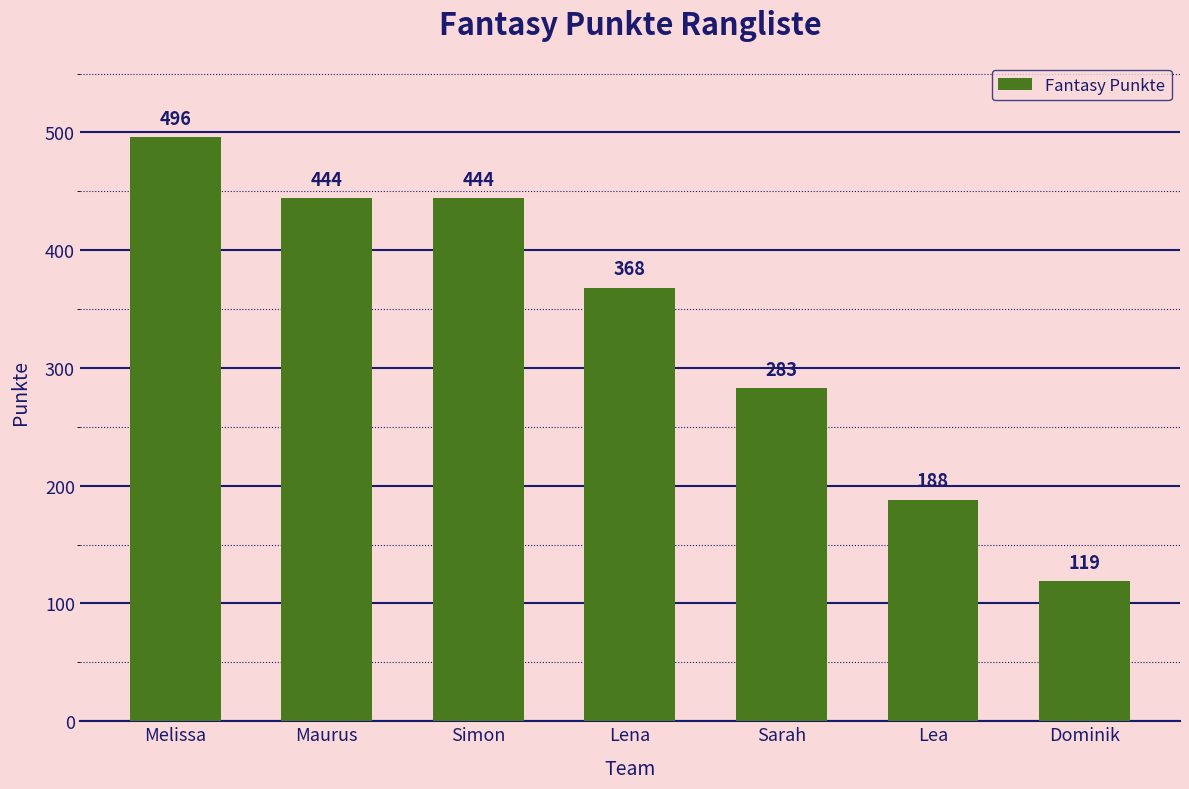

What is the sum of all values?

2342